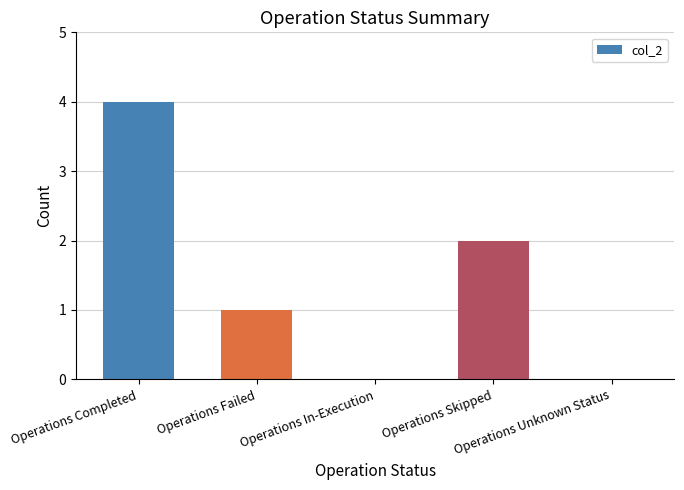

What is the maximum value shown in the chart?

4